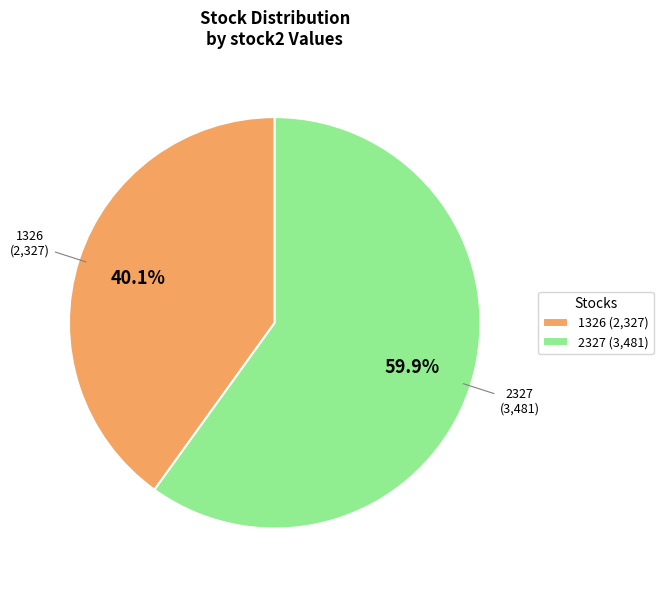

To the nearest percent, what is the average slice percentage?

50%